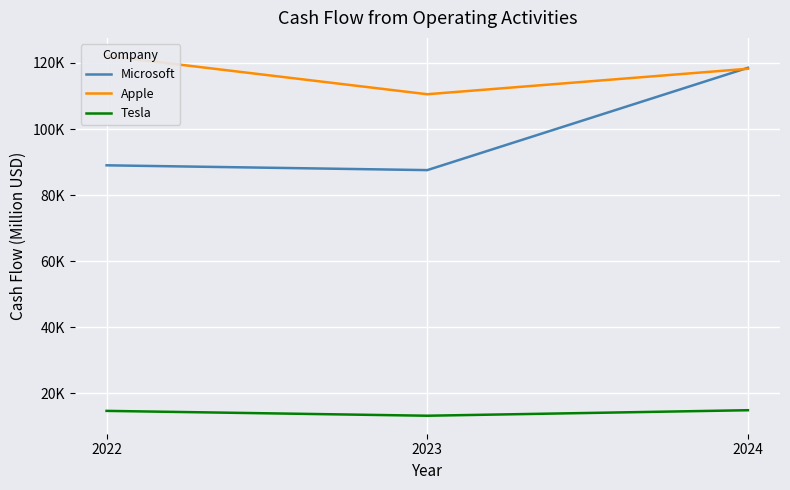

What is the maximum value for Tesla?

14923